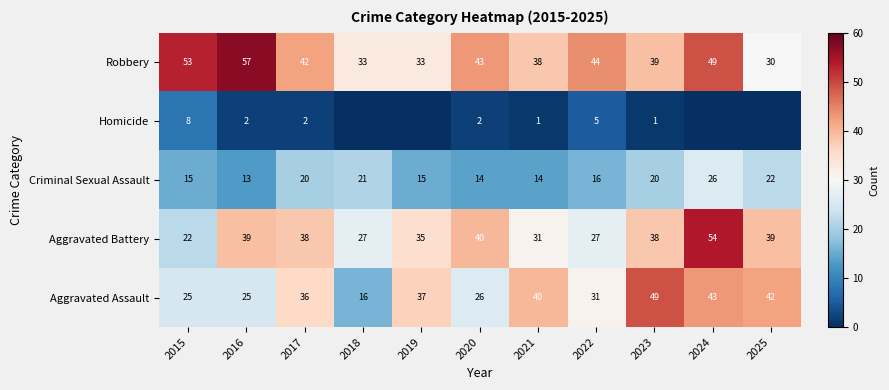

Is the value of Aggravated Battery at 2022 greater than the value of Aggravated Assault at 2017?

No